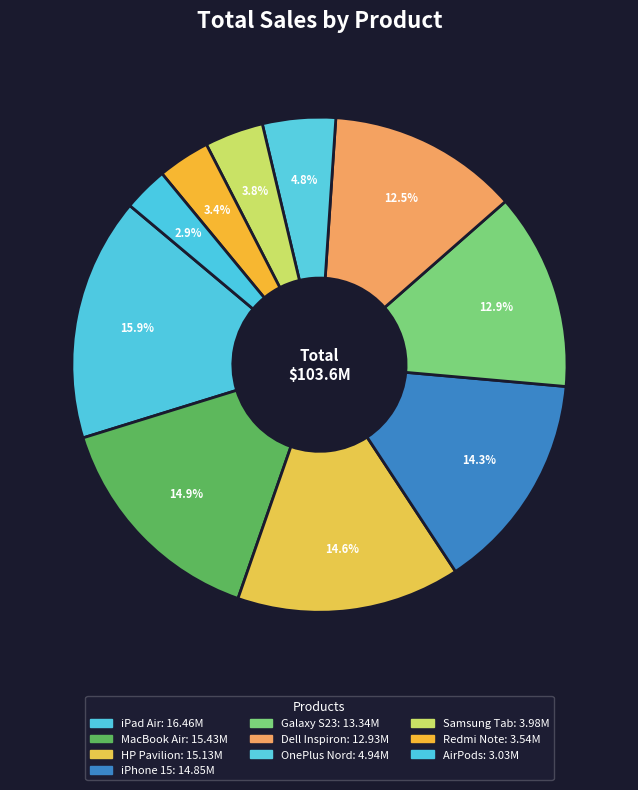

To the nearest percent, what is the average slice percentage?

10%